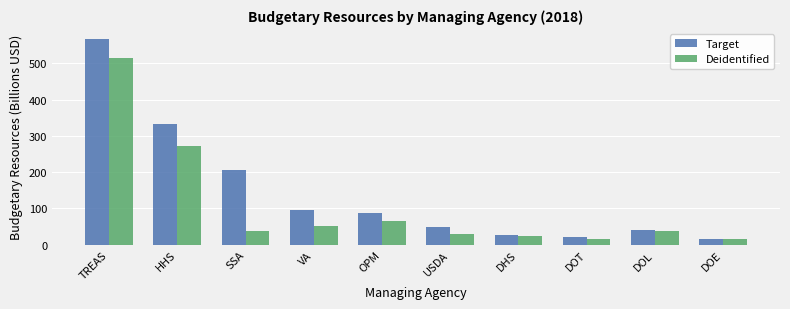

How many distinct data groups are displayed?

2